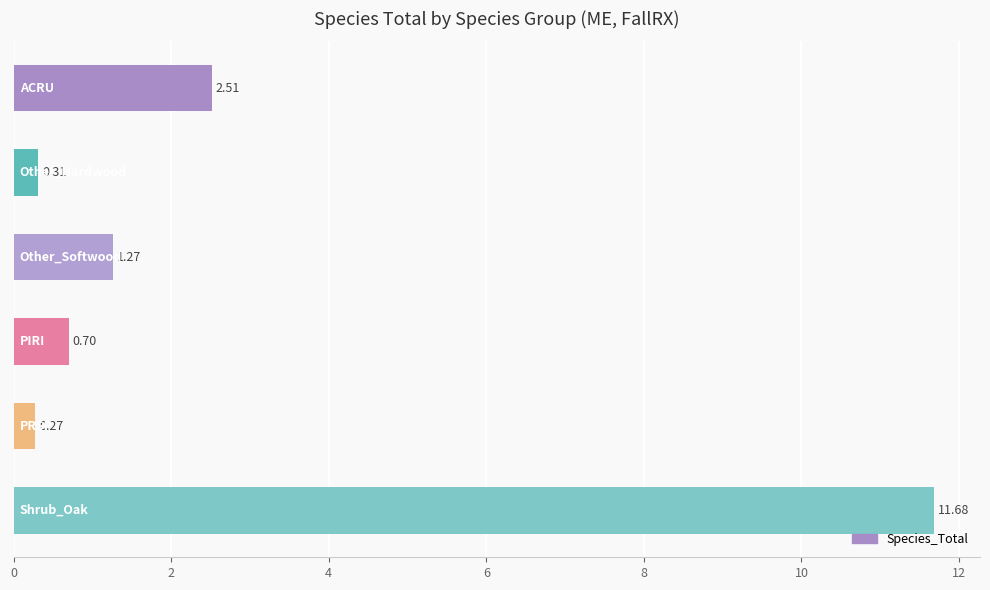

What is the difference between the second highest and second lowest values?

2.2